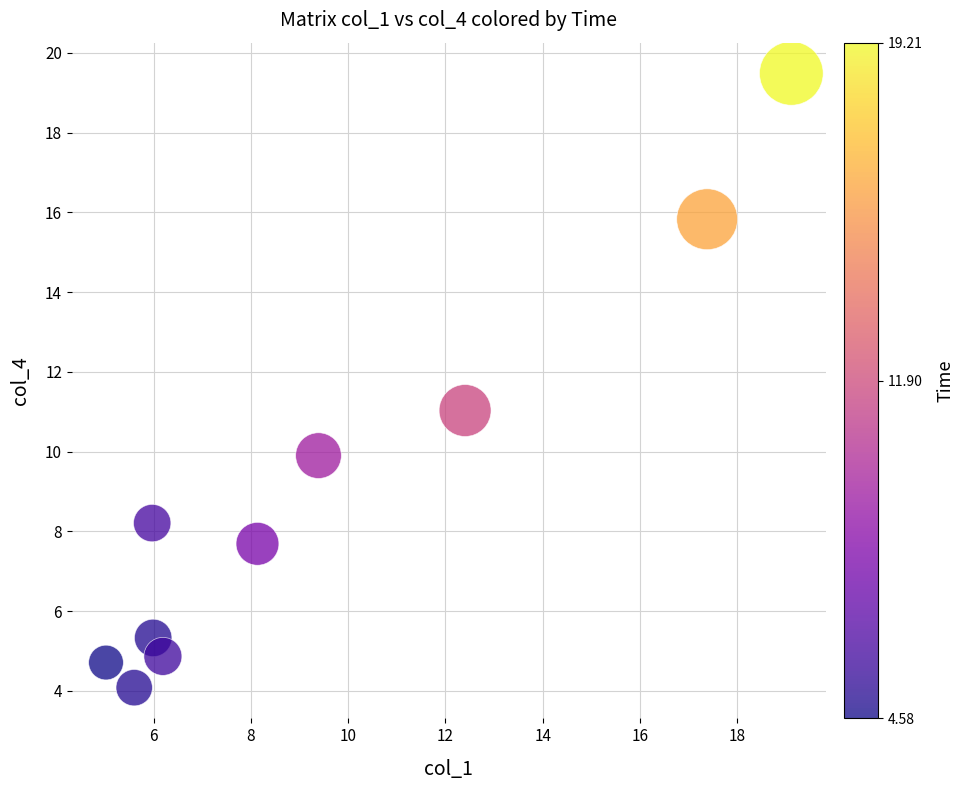

What is the average Y value?

9.1